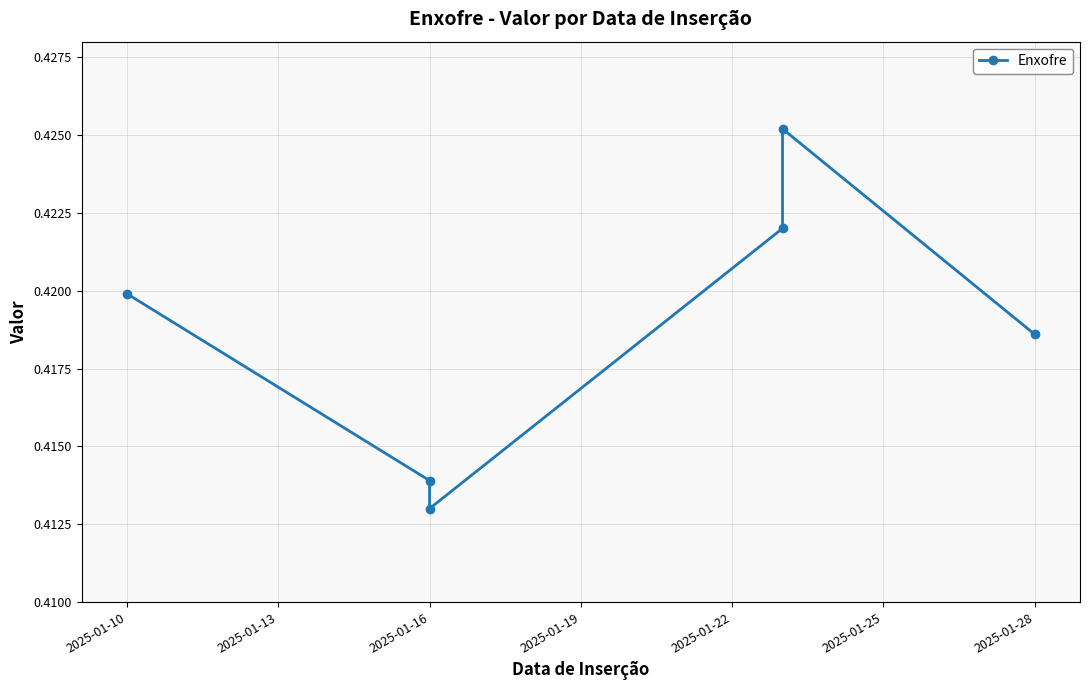

What is the value of the 1st point from the left?

0.4